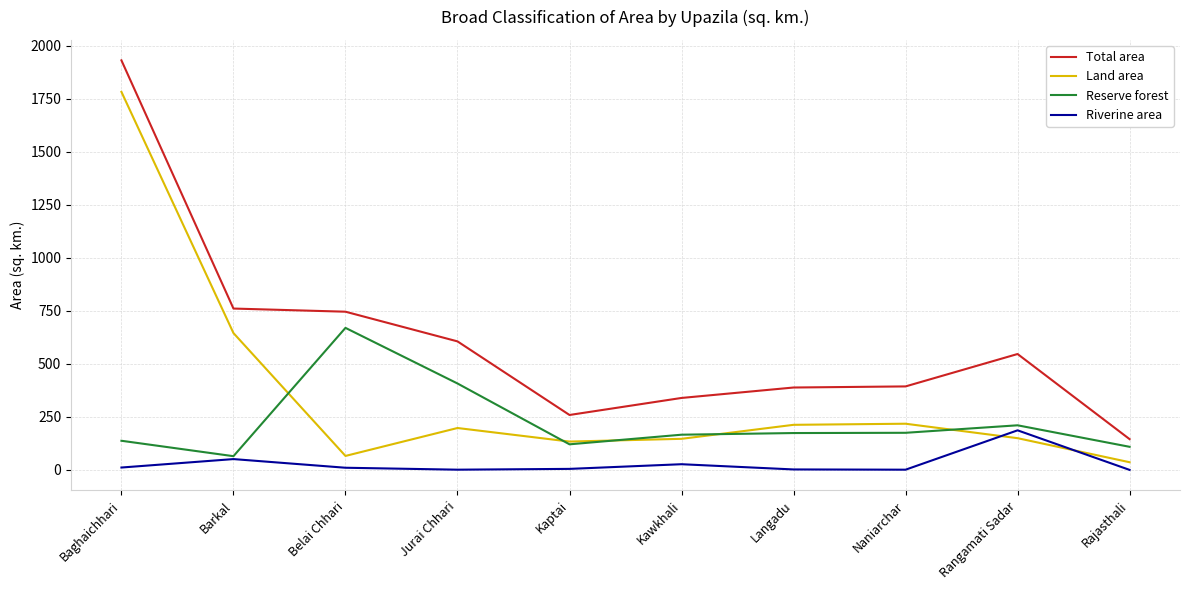

True or false: Reserve forest has more than 0 interior local peaks.

True